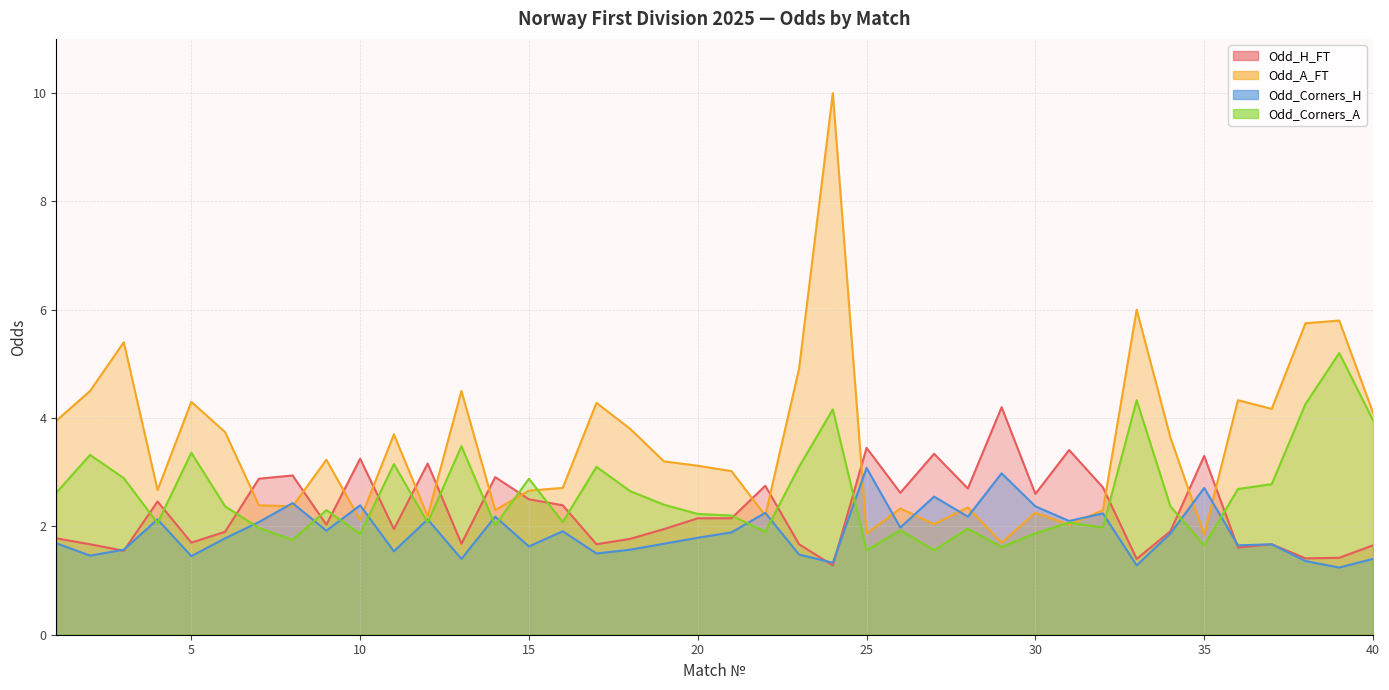

Between 26 and 10, which is larger?

10